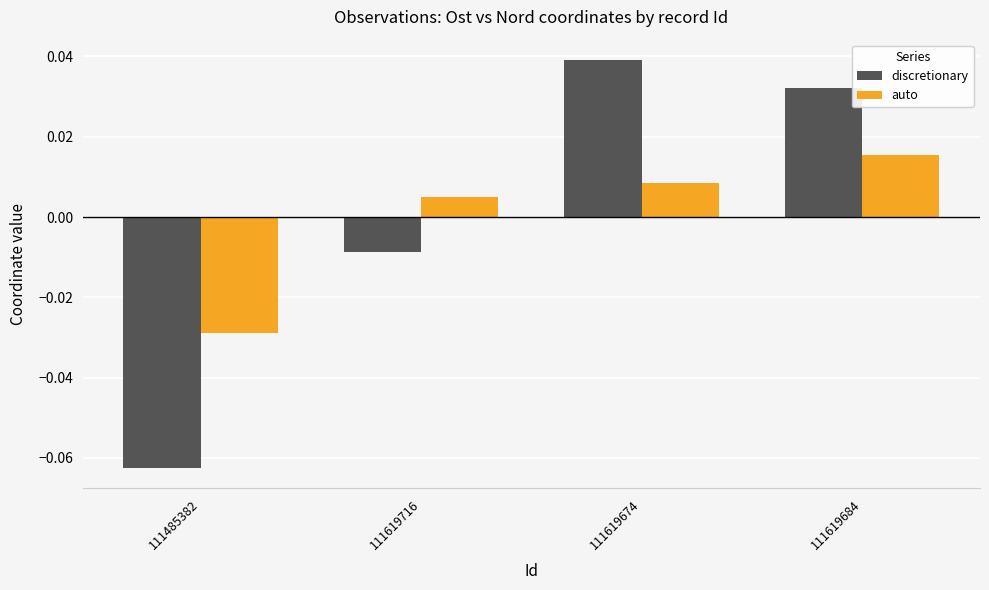

Where is discretionary nearest to the value 0?

111619716